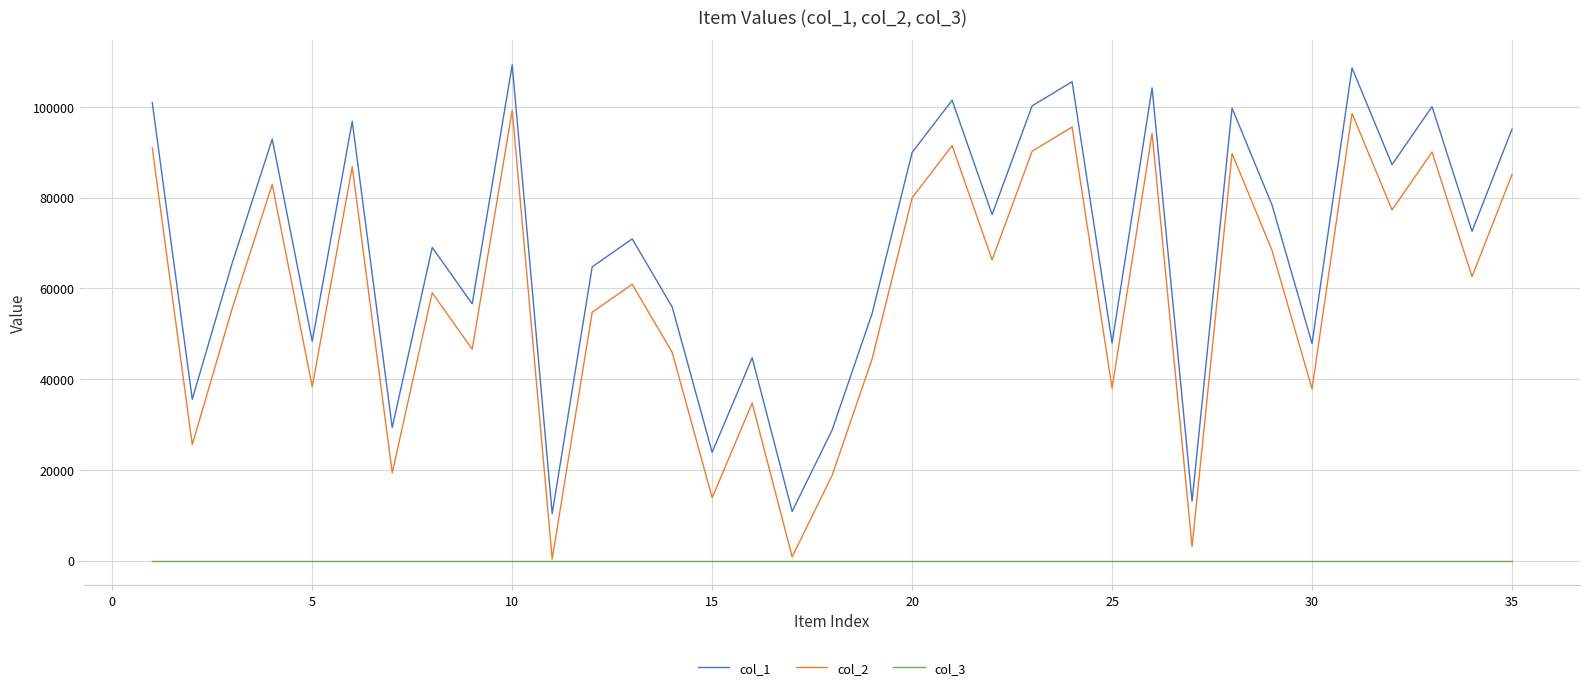

Rank the series by their maximum value, from lowest to highest.

col_3, col_2, col_1